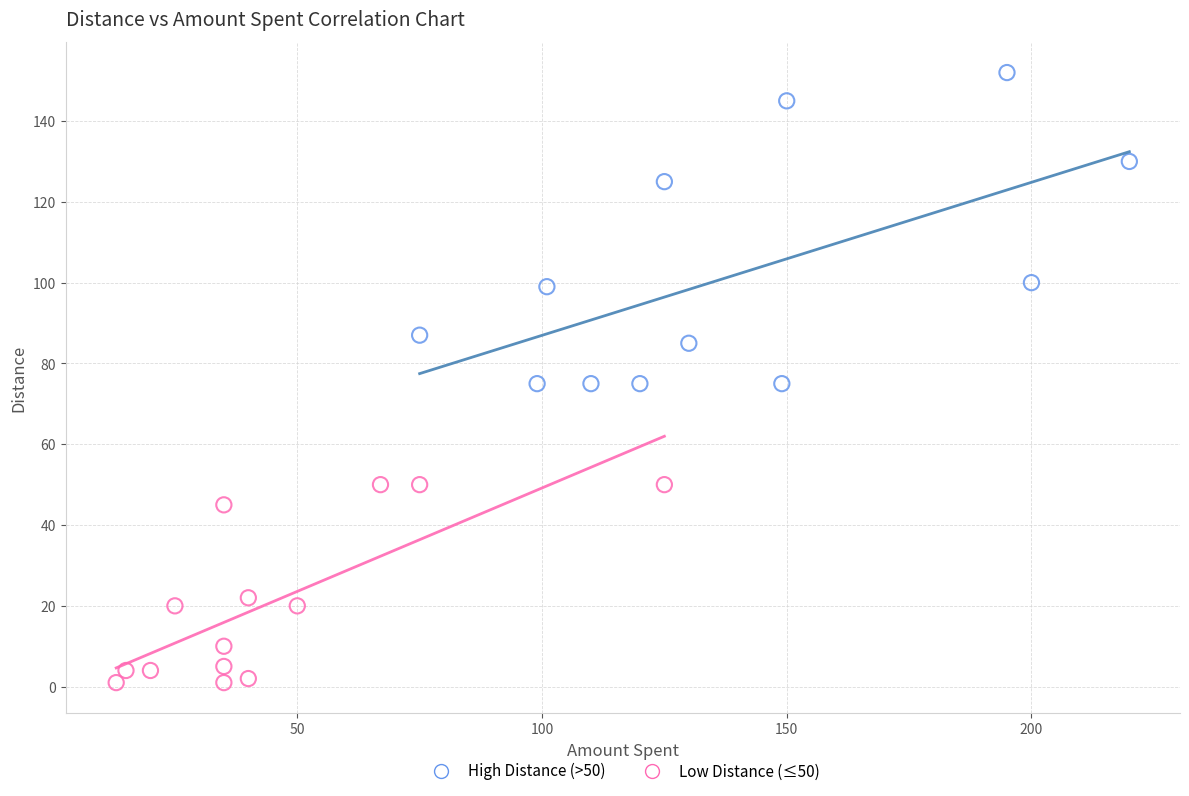

Which series contains the highest Y value?

High Distance (>50)